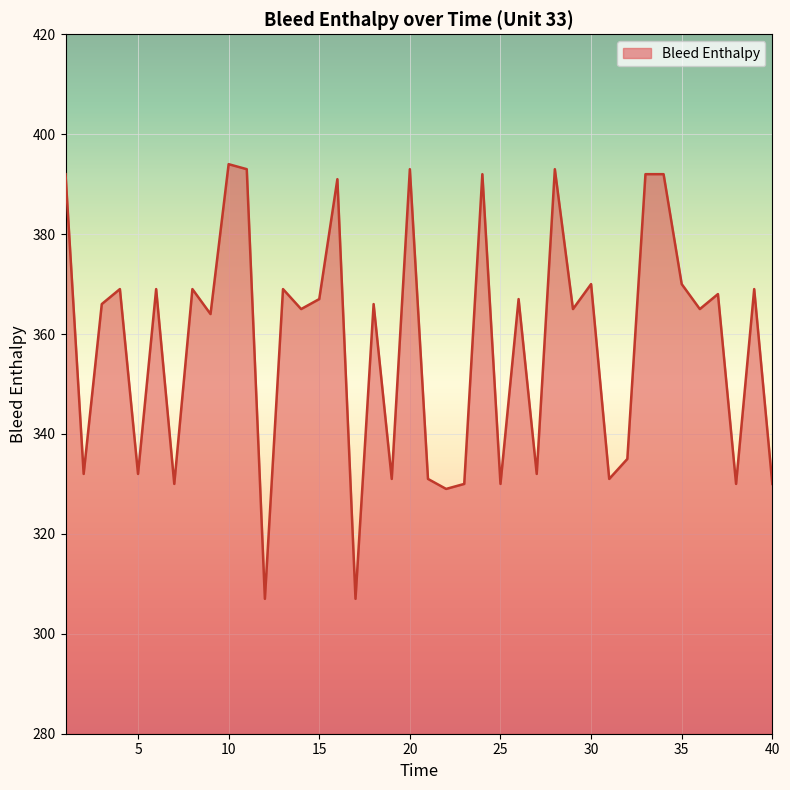

Reading left to right, list all the values displayed in this chart.

392	332	366	369	332	369	330	369	364	394	393	307	369	365	367	391	307	366	331	393	331	329	330	392	330	367	332	393	365	370	331	335	392	392	370	365	368	330	369	330